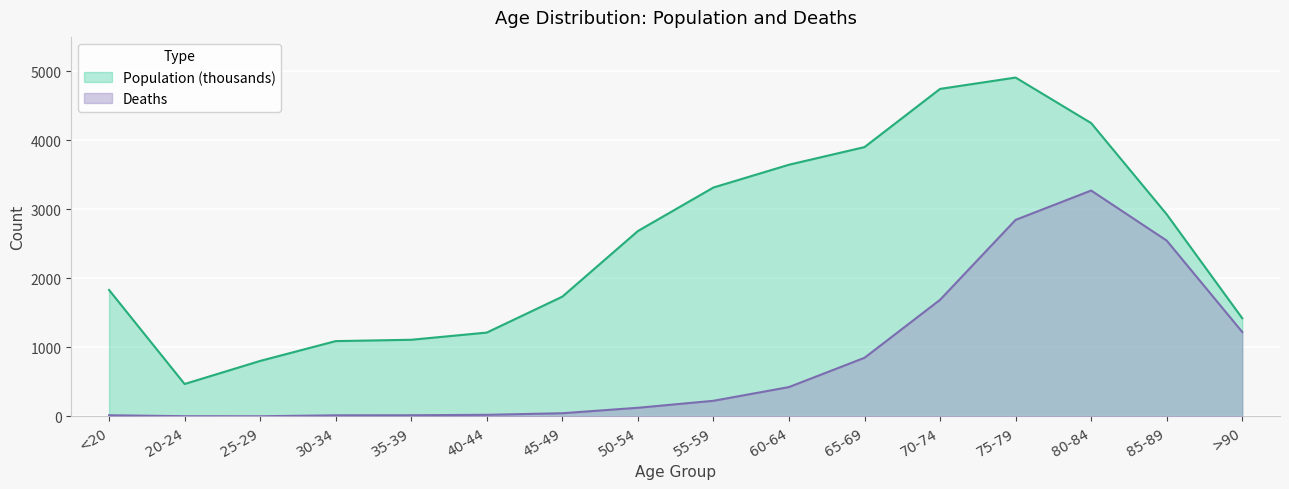

What is the difference between the highest and lowest values at 35-39?

1093.1